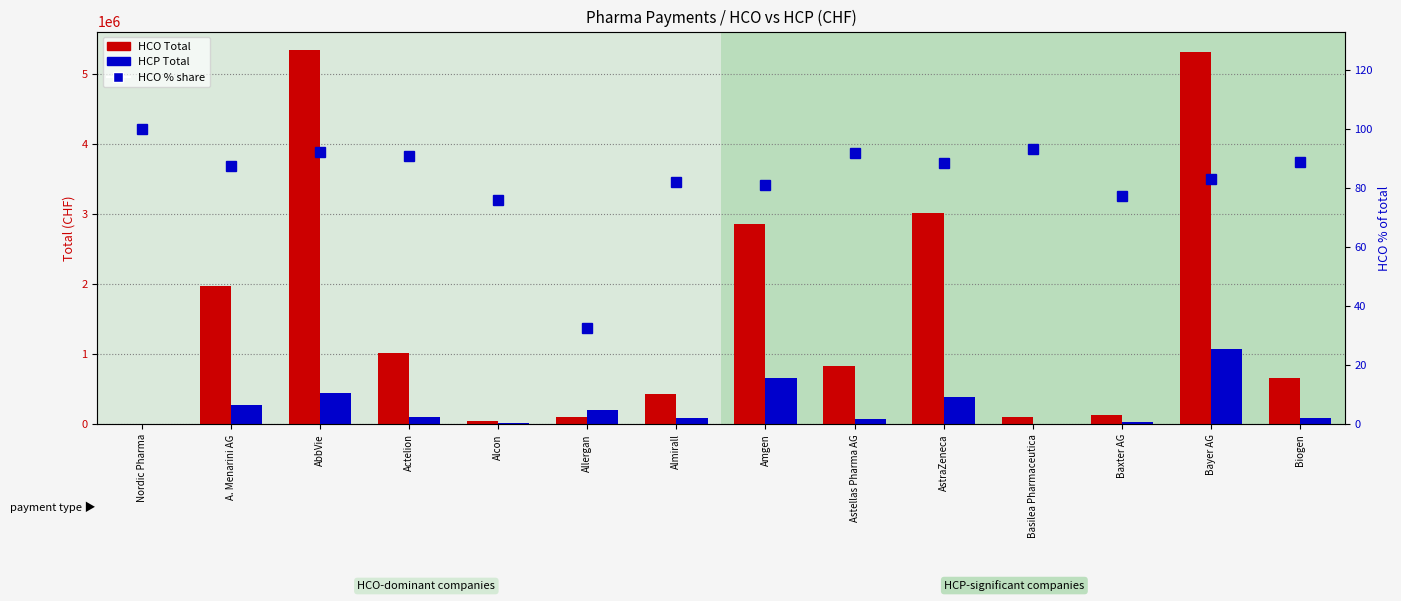

Rank the categories by HCO % share value from highest to lowest.

Nordic Pharma, Basilea Pharmaceutica, AbbVie, Astellas Pharma AG, Actelion, Biogen, AstraZeneca, A. Menarini AG, Bayer AG, Almirall, Amgen, Baxter AG, Alcon, Allergan